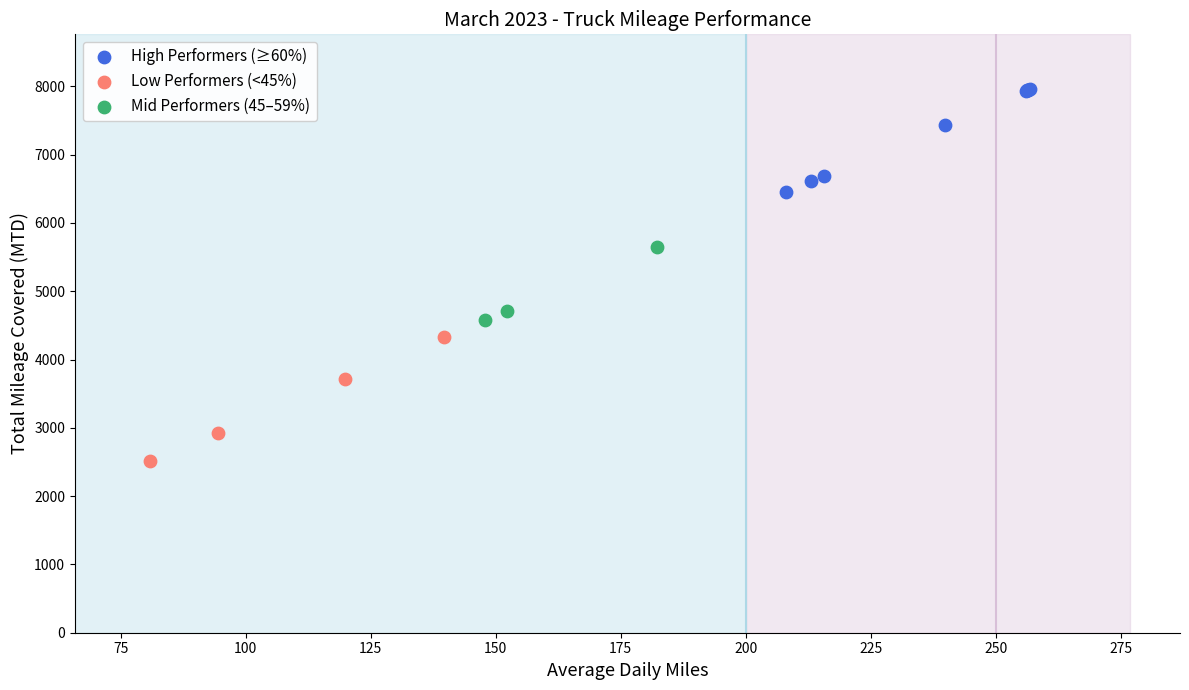

Which series contains the highest Y value?

High Performers (≥60%)